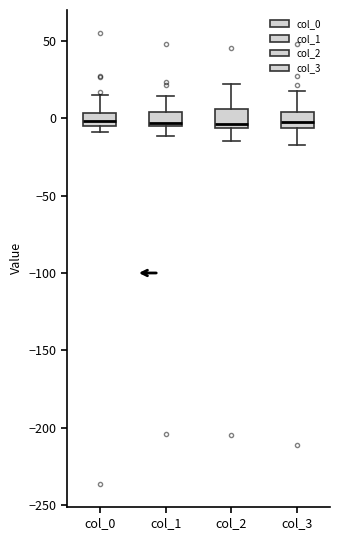

Where does the upper whisker of the box for col_2 end on the y-axis? The values are not printed on the chart, so give them approximately, as read against the axis.

20